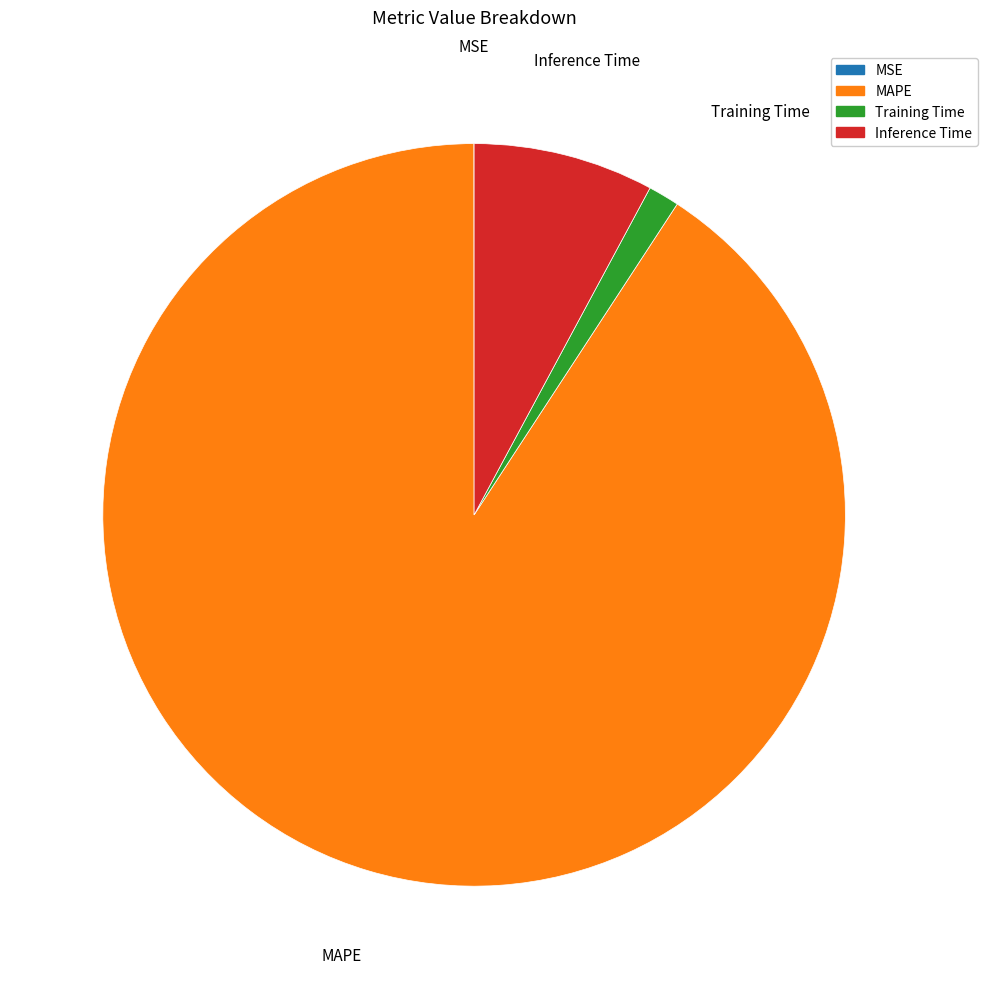

Combined, do Training Time and MAPE account for over 50%?

Yes